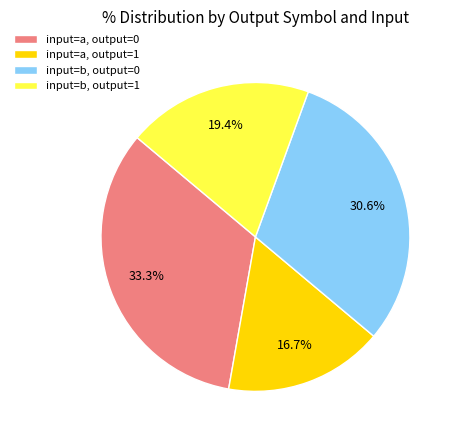

What percentage is NOT represented by input=b, output=1?

80.6%